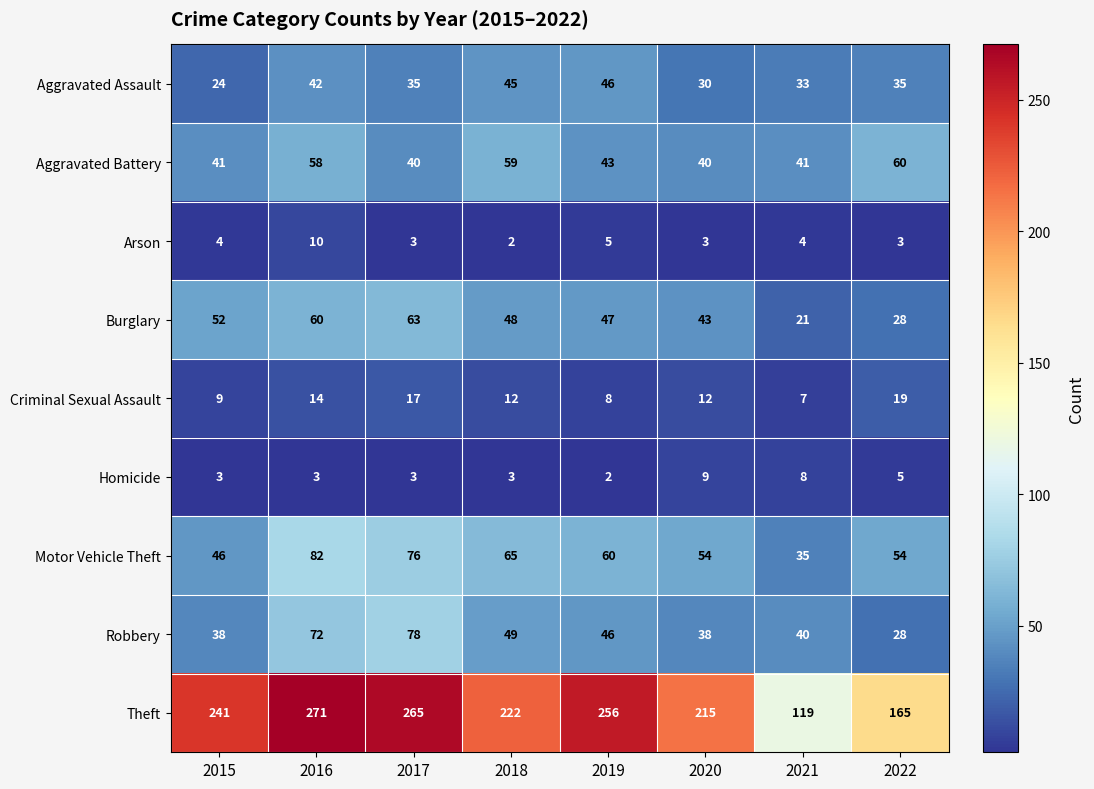

Which series changed the most between 2016 and 2020?

Theft